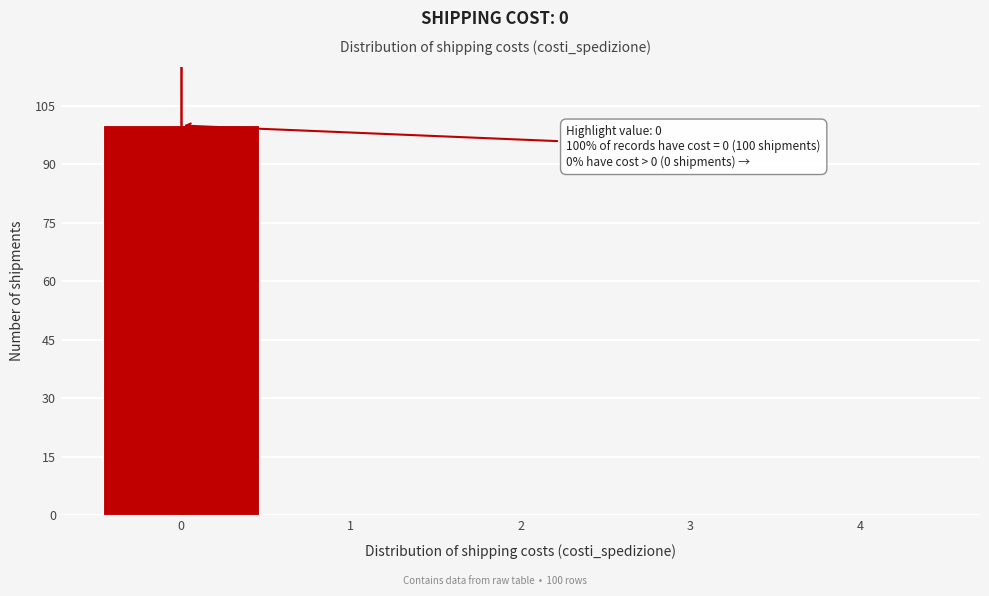

Over which range of the x-axis is the bar tallest?

-0.5 to 0.5